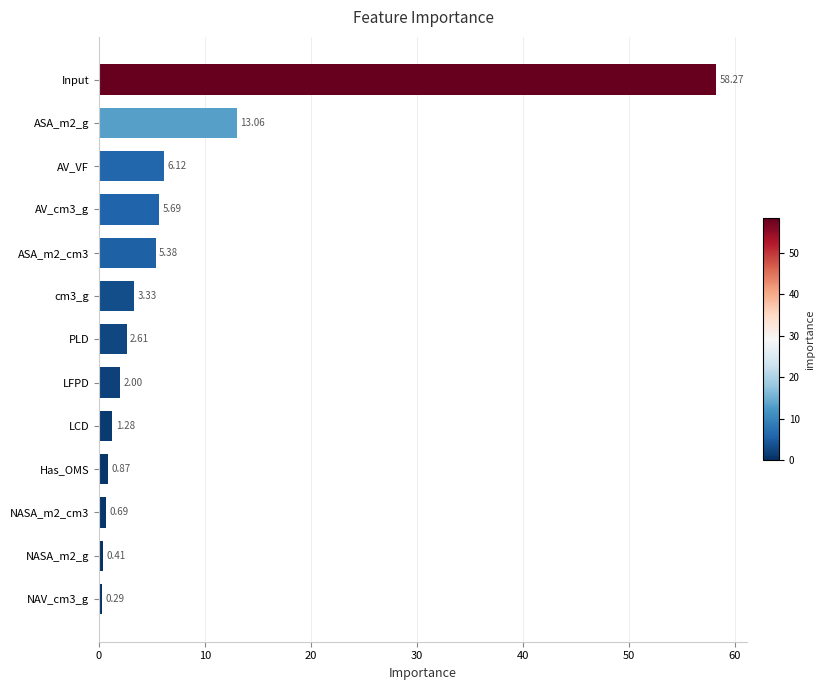

Rank the categories by value from lowest to highest.

NAV_cm3_g, NASA_m2_g, NASA_m2_cm3, Has_OMS, LCD, LFPD, PLD, cm3_g, ASA_m2_cm3, AV_cm3_g, AV_VF, ASA_m2_g, Input